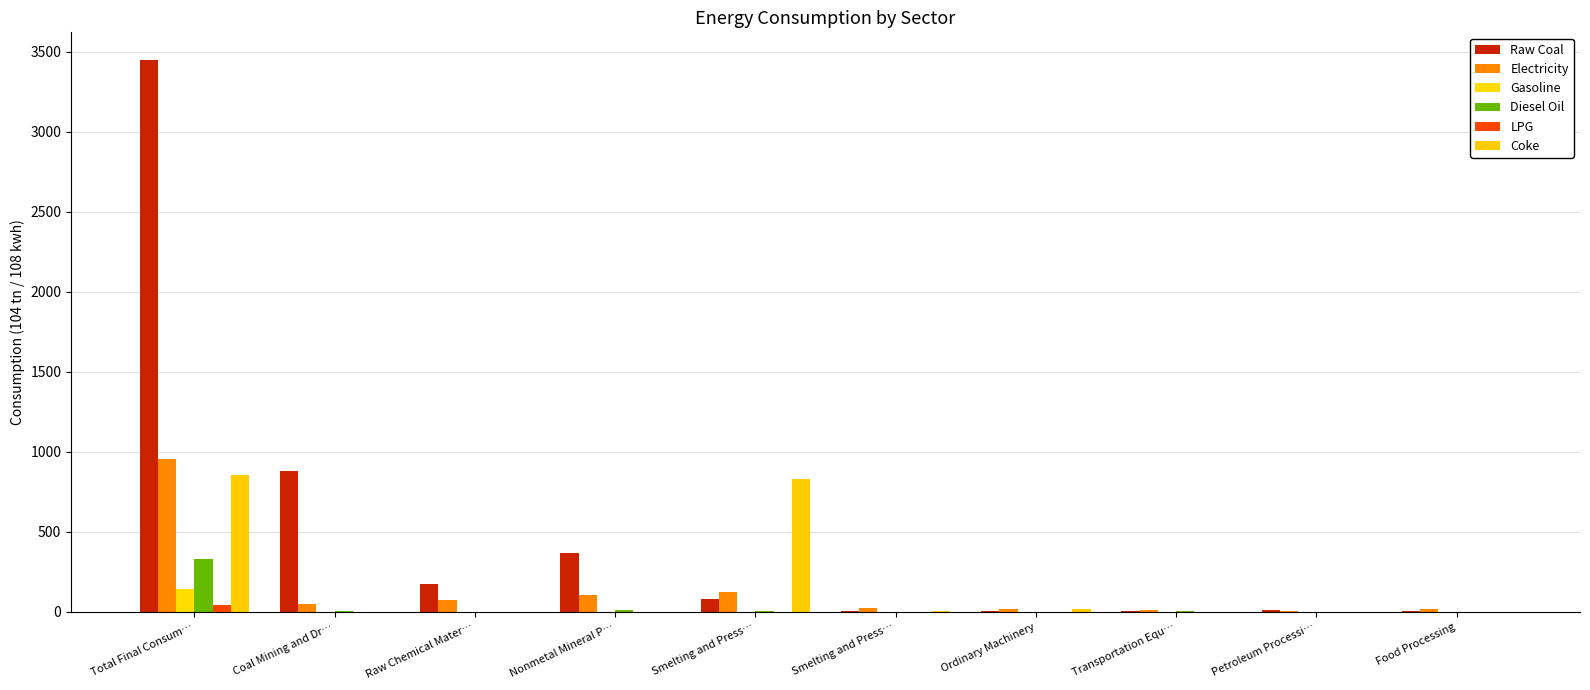

Are the bars horizontal?

No